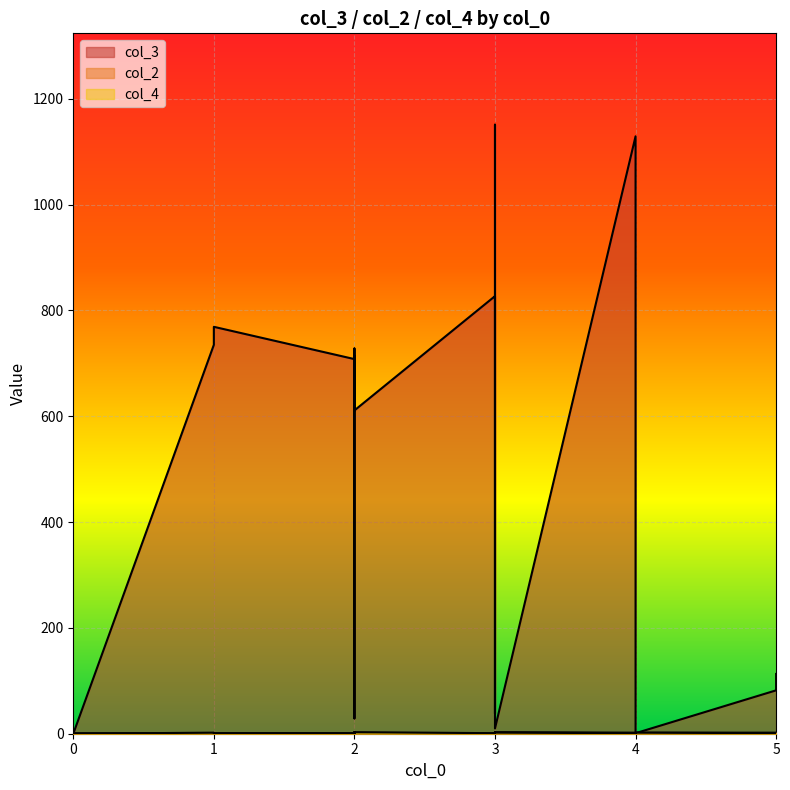

Reading right to left, list all the values displayed in this chart.

col_3: 113	82	1	80	1129	10	1151	38	827	611	713	29	728	708	769	735	0	1	1	1
col_2: 2	2	2	2	2	3	1	2	1	1	1	2	1	1	1	1	1	1	1	1
col_4: 1	1	2	2	1	2	1	1	1	3	1	3	1	1	1	2	0	3	2	1